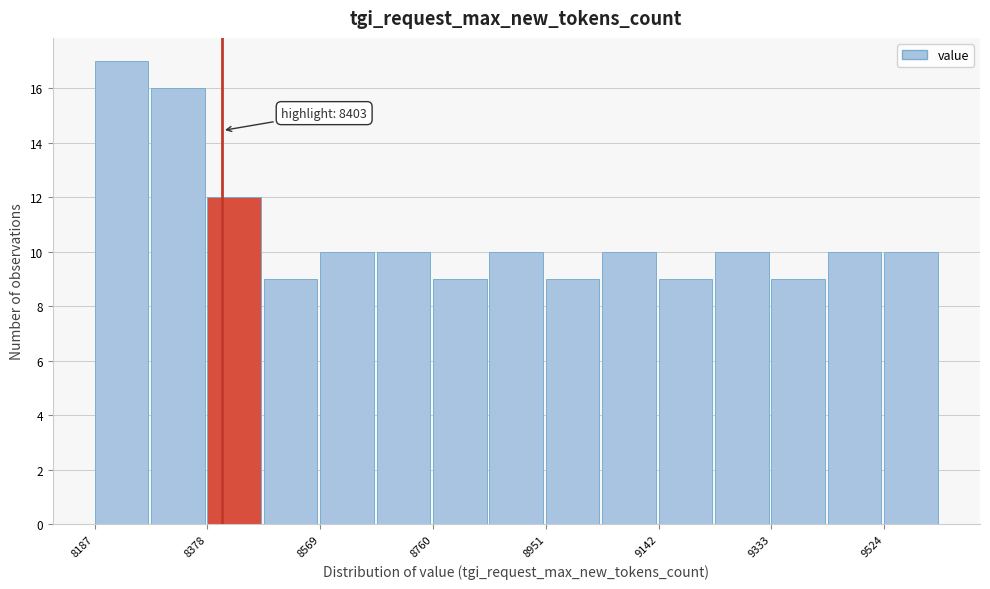

Over which range of the x-axis is the bar tallest?

8180 to 8280